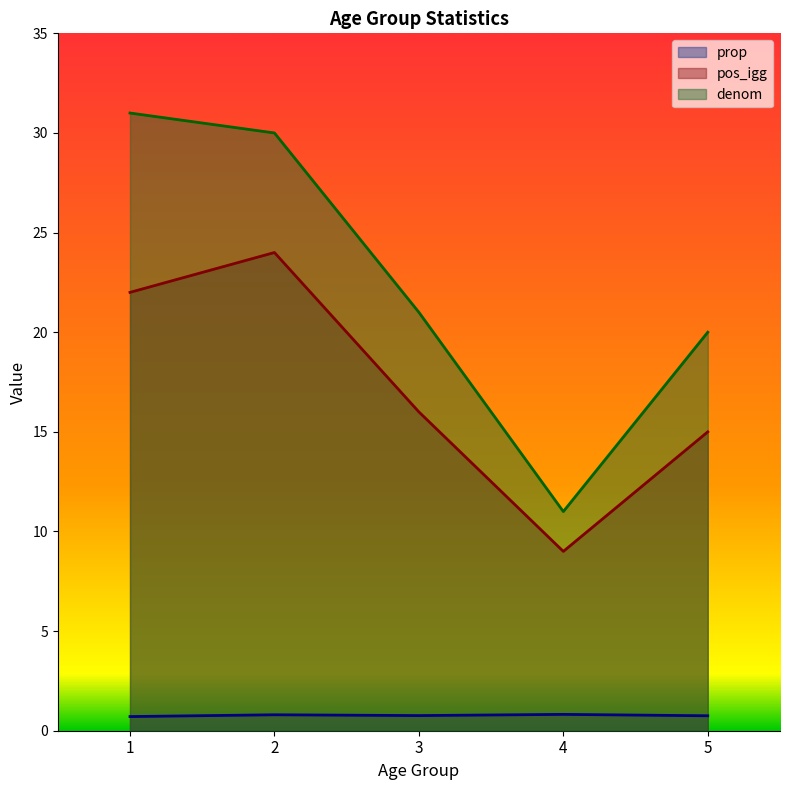

Rank the categories by denom value from highest to lowest.

1, 2, 3, 5, 4